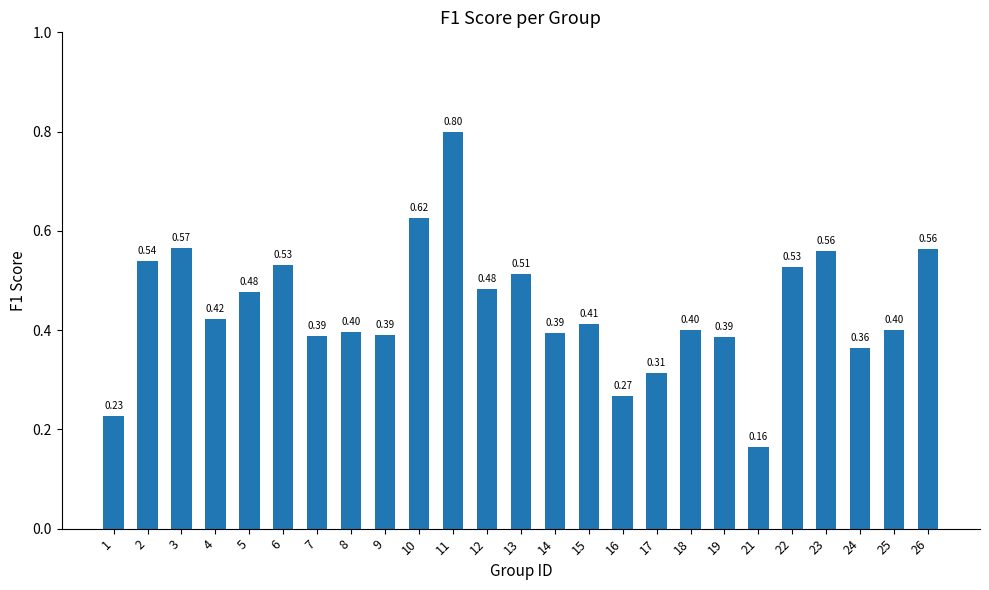

Between 8 and 7, which is larger?

8